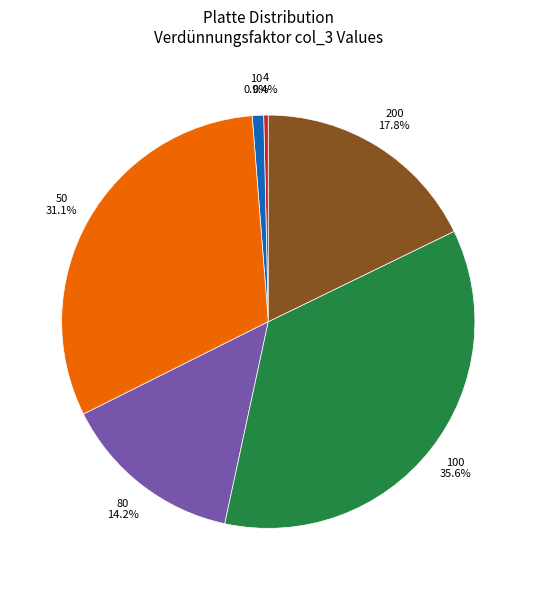

Is there any slice that represents more than half of the pie?

No